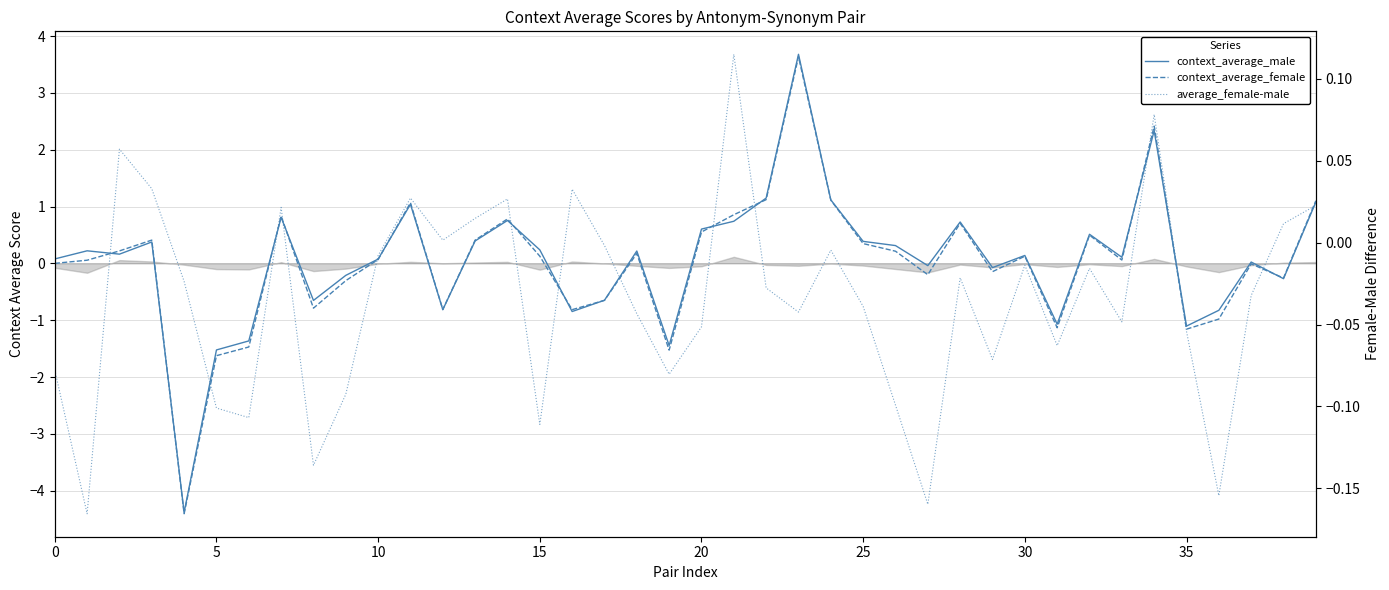

Where is average_female-male nearest to the value 0?

12